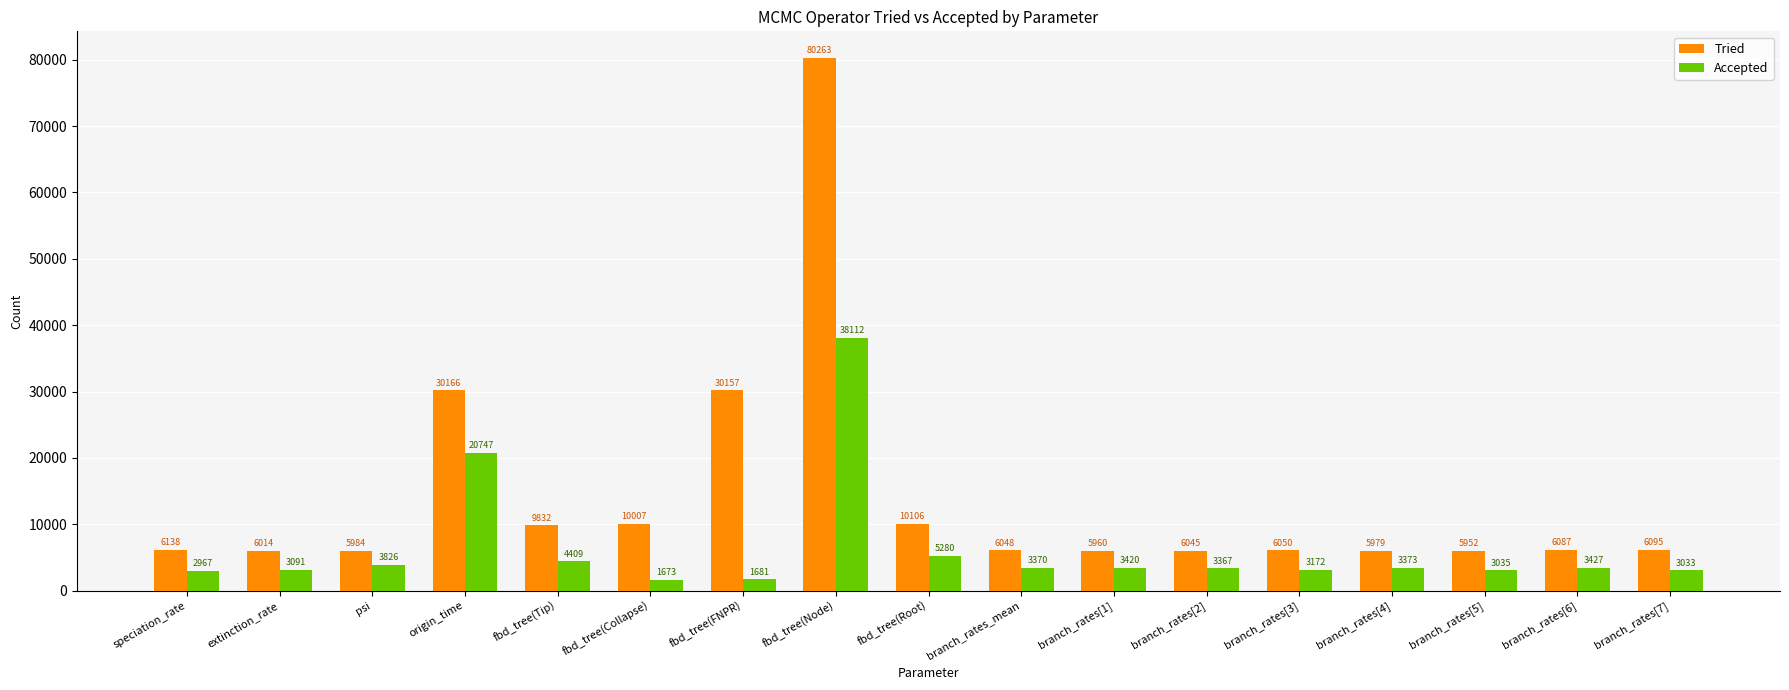

Reading left to right, what are all the values shown in this chart?

Tried: 6138	6014	5984	30166	9832	10007	30157	80263	10106	6048	5960	6045	6050	5979	5952	6087	6095
Accepted: 2967	3091	3826	20747	4409	1673	1681	38112	5280	3370	3420	3367	3172	3373	3035	3427	3033